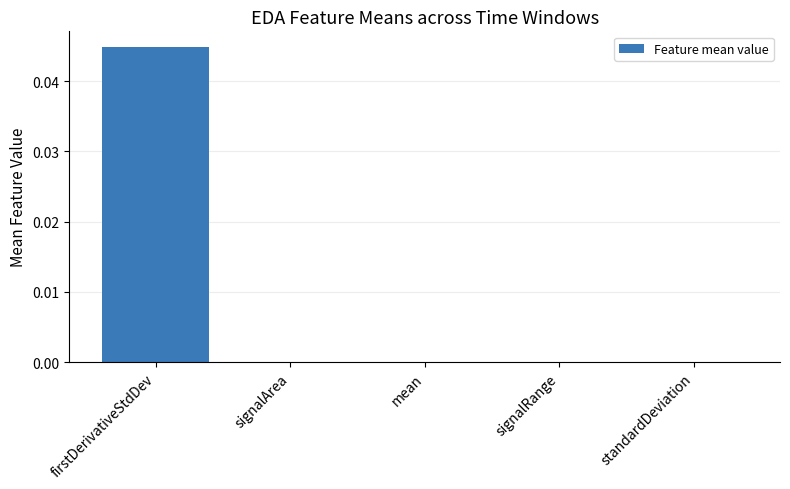

The value at signalArea is 0.0. True or false?

True